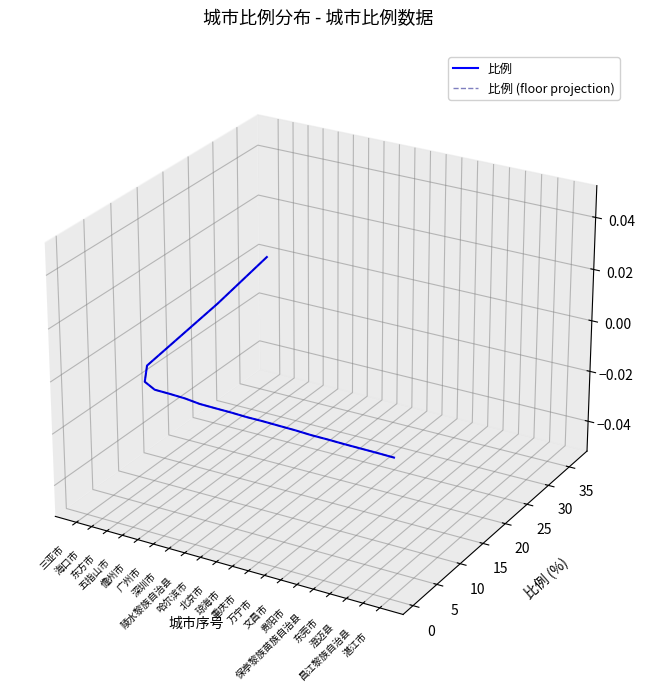

How many series are shown in this chart?

2